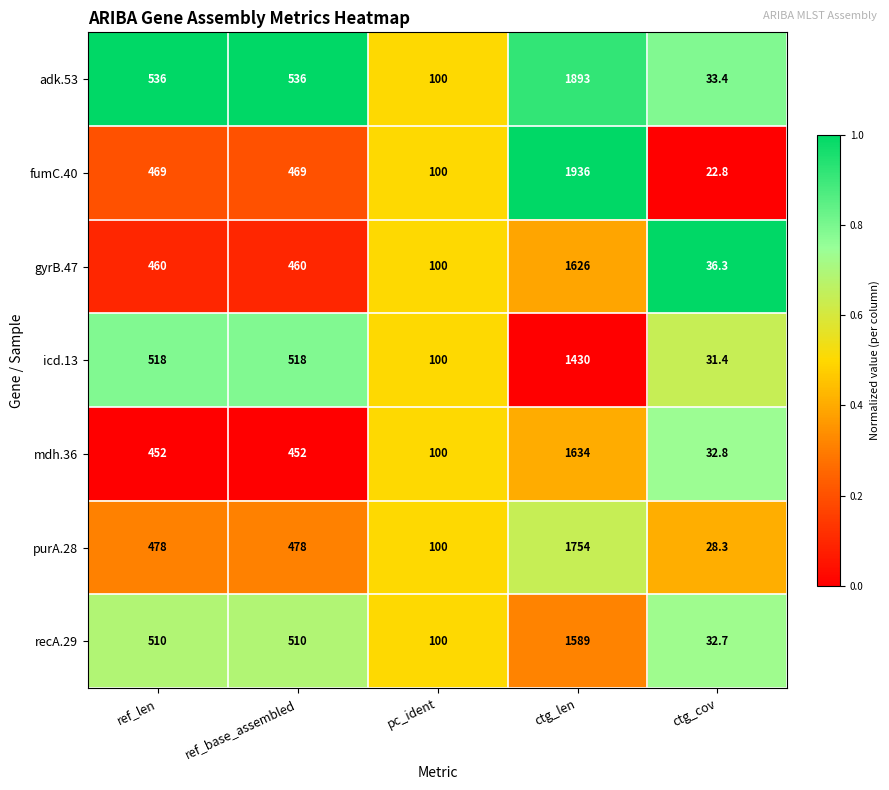

Rank the series by their maximum value, from highest to lowest.

fumC.40, adk.53, purA.28, mdh.36, gyrB.47, recA.29, icd.13